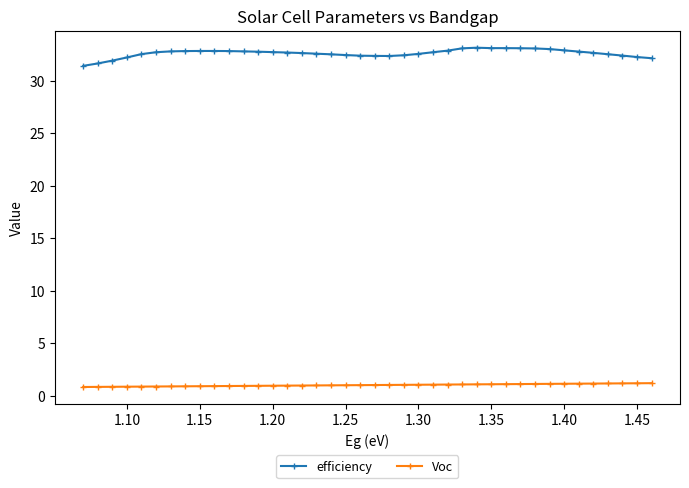

List the series in order of their peak value, highest first.

efficiency, Voc